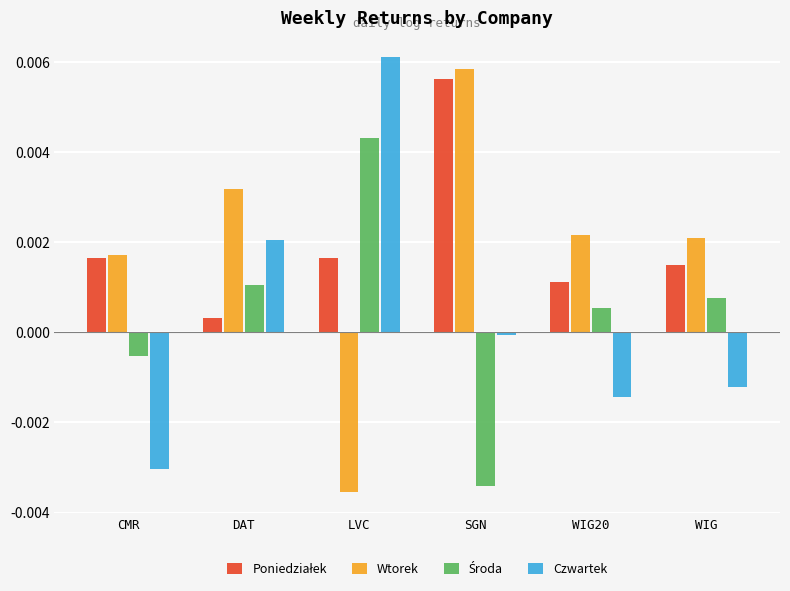

What is the label of the 3rd bar from the left?

LVC